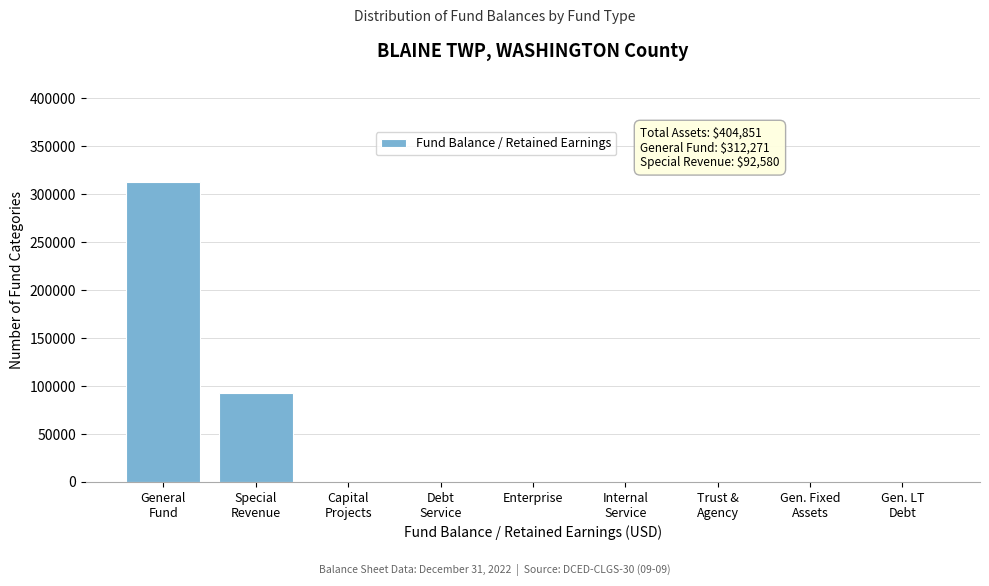

What is the sum of all values?

404851